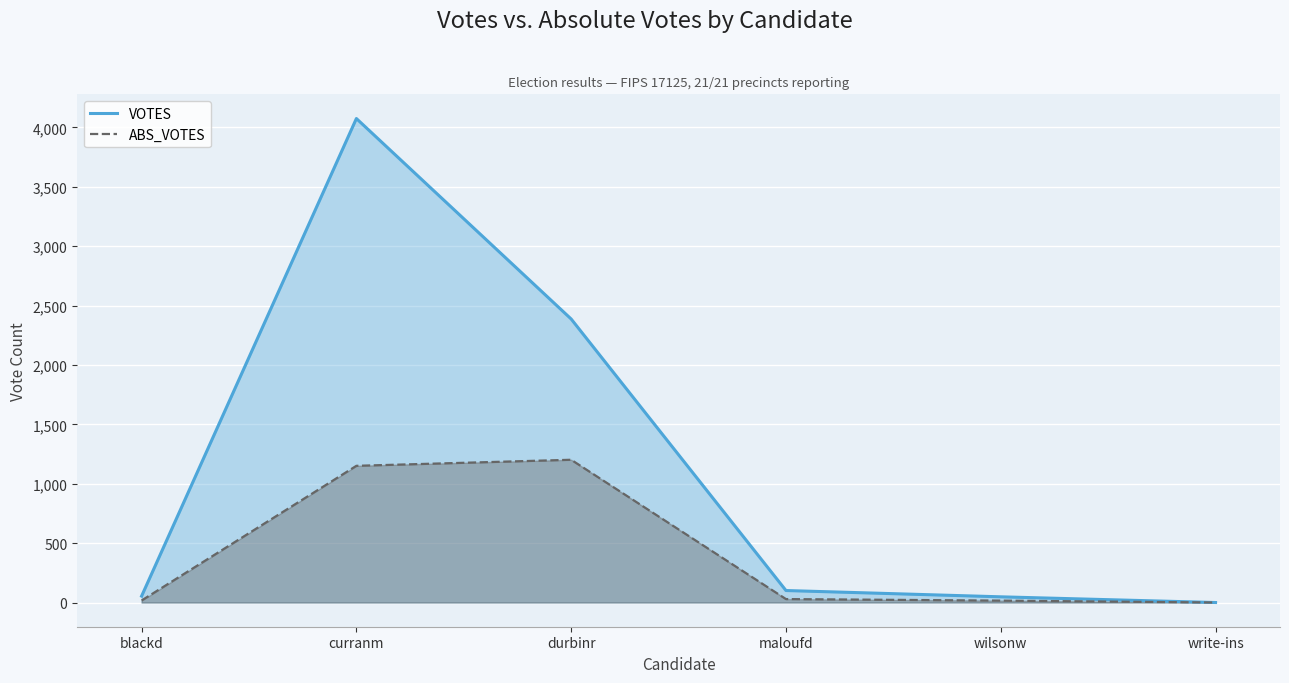

How many lines are shown in the chart?

2